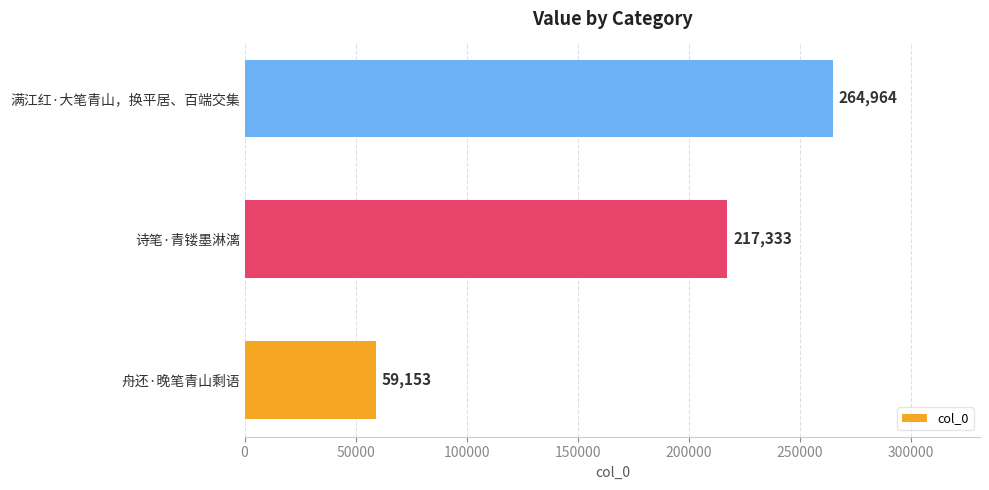

Reading bottom to top, list all the values displayed in this chart.

舟还·晚笔青山剩语=59153	诗笔·青镂墨淋漓=217333	满江红·大笔青山，换平居、百端交集=264964